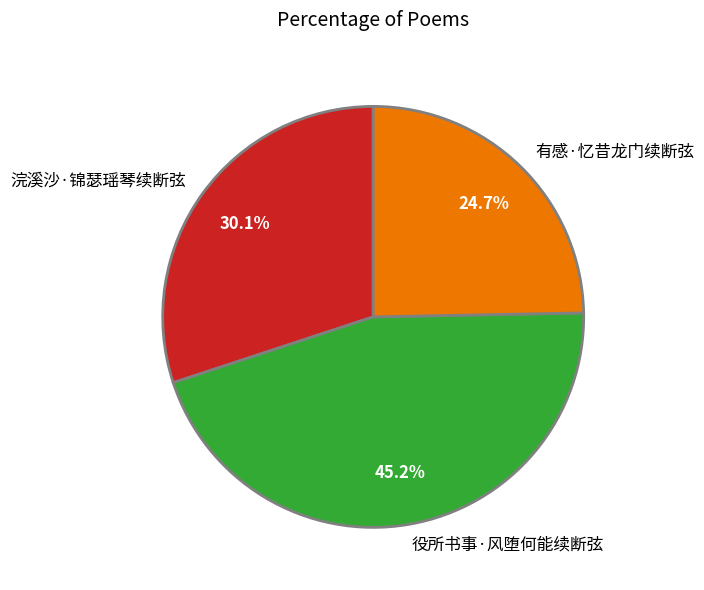

Combined, do 浣溪沙·锦瑟瑶琴续断弦 and 有感·忆昔龙门续断弦 account for over 50%?

Yes